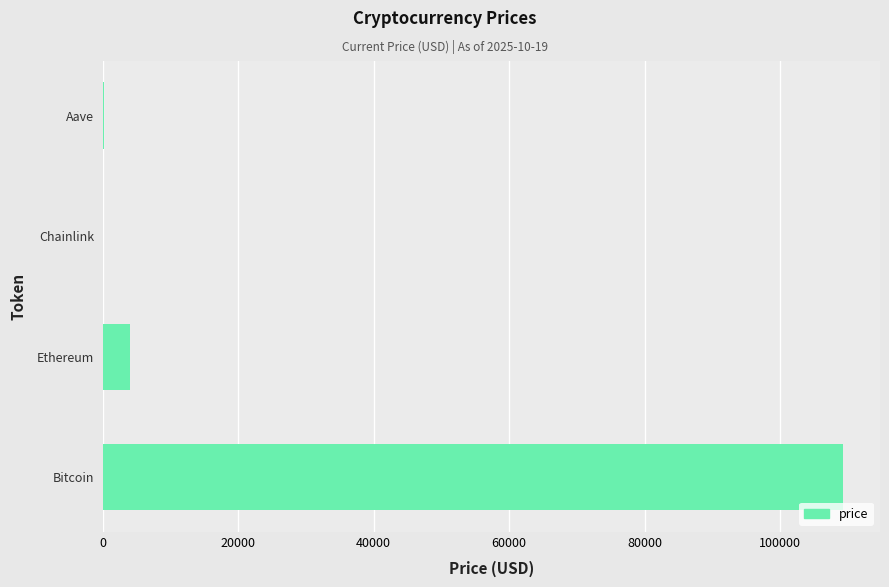

Which has a higher value, Ethereum or Aave?

Ethereum